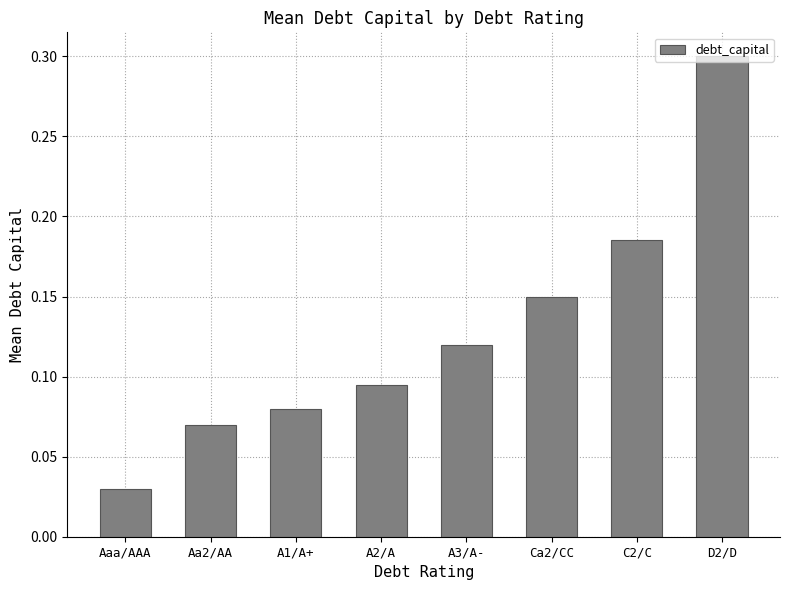

Which label corresponds to the smallest value in the chart?

Aaa/AAA